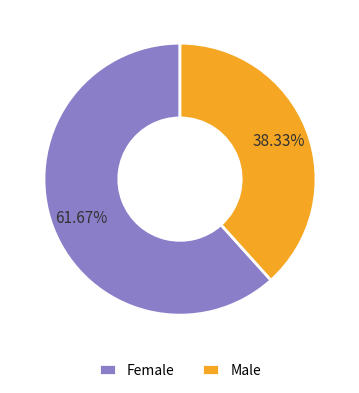

Which category has the biggest portion of the pie?

Female